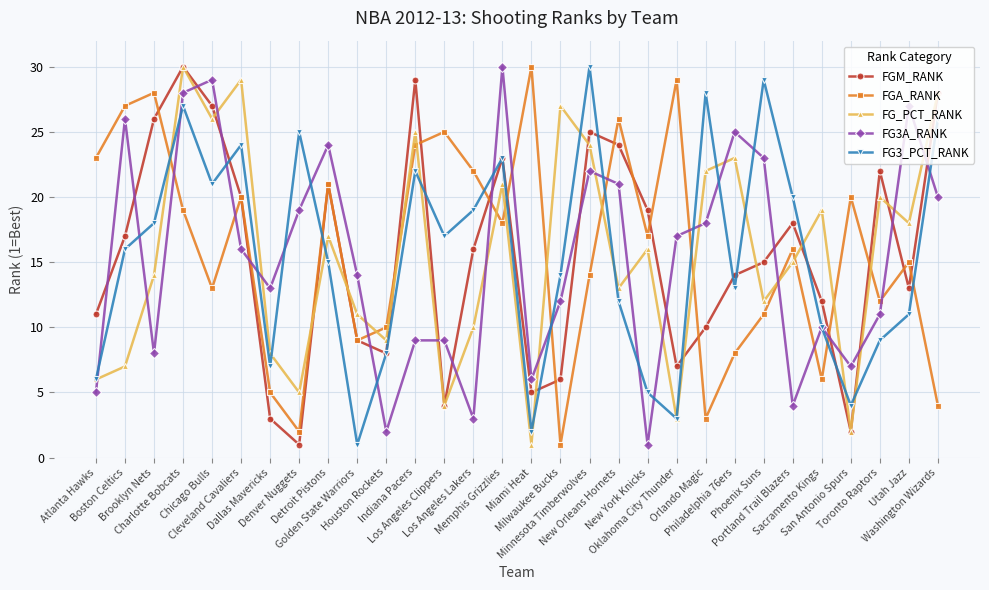

True or false: FG3A_RANK has a value of 25 at Cleveland Cavaliers.

False